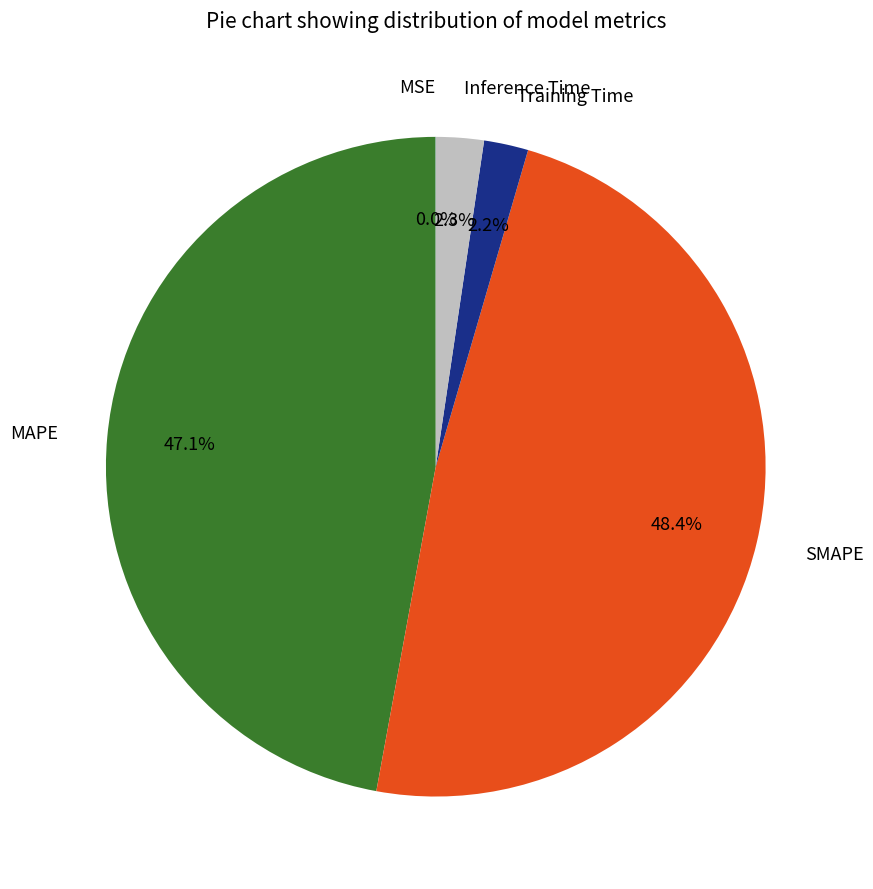

What is the largest slice in the pie chart?

SMAPE